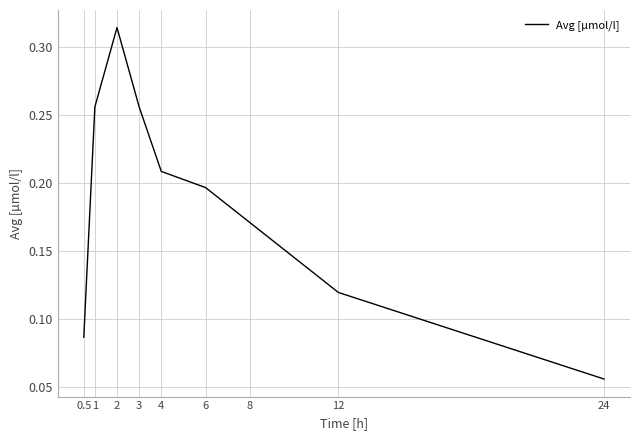

The chart shows a value of 0.1 at 8. True or false?

False